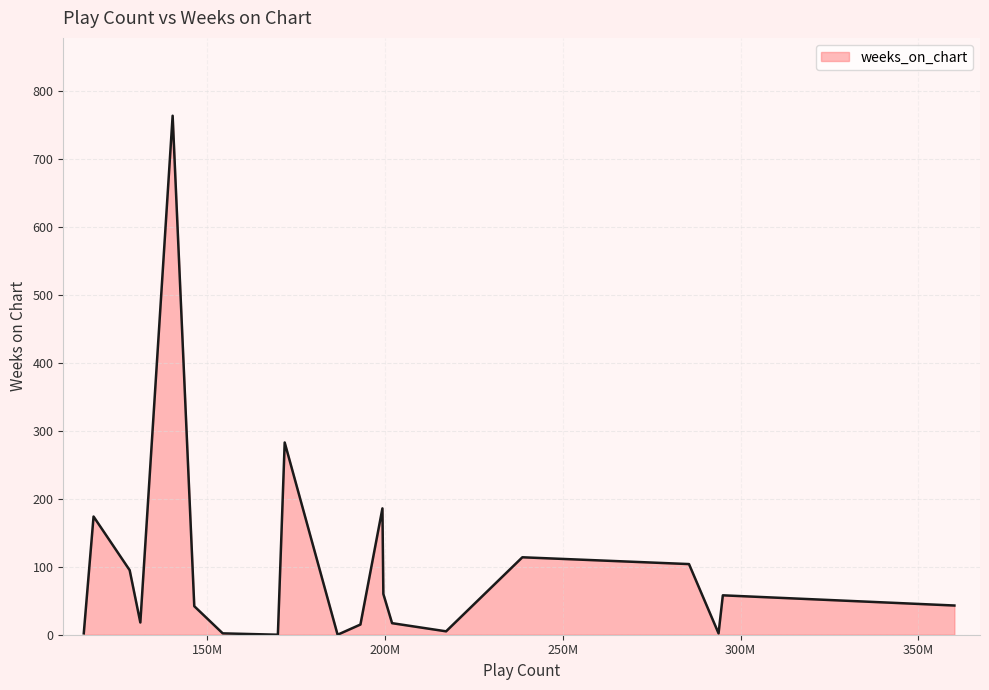

What is the difference between the maximum and minimum values?

764